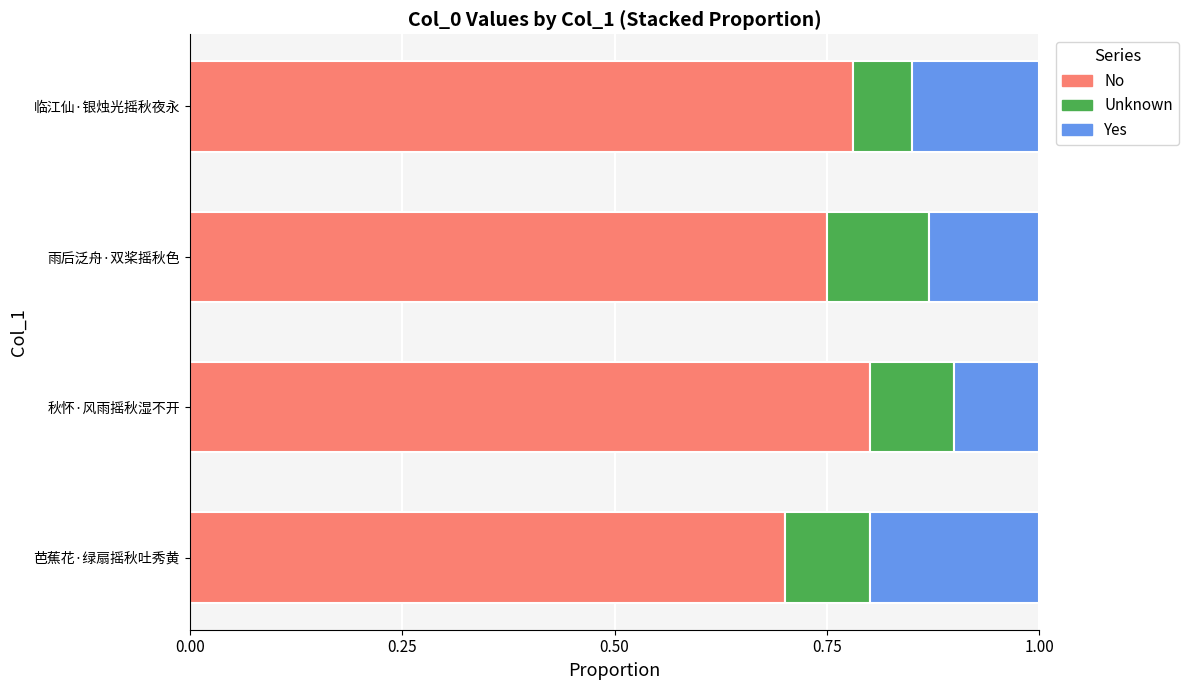

What is the total value across all series at 雨后泛舟·双桨摇秋色?

1.0